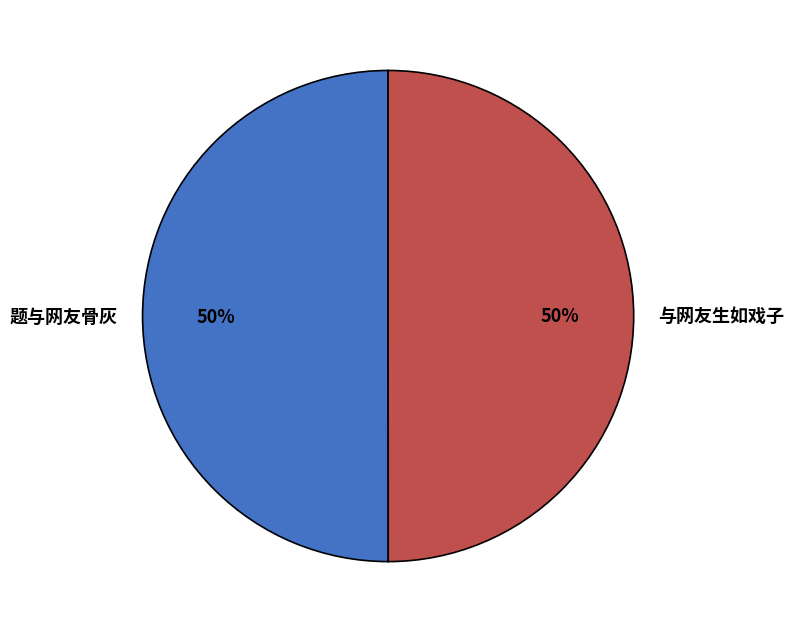

Do 与网友生如戏子 and 题与网友骨灰 together represent more than half of the pie?

Yes